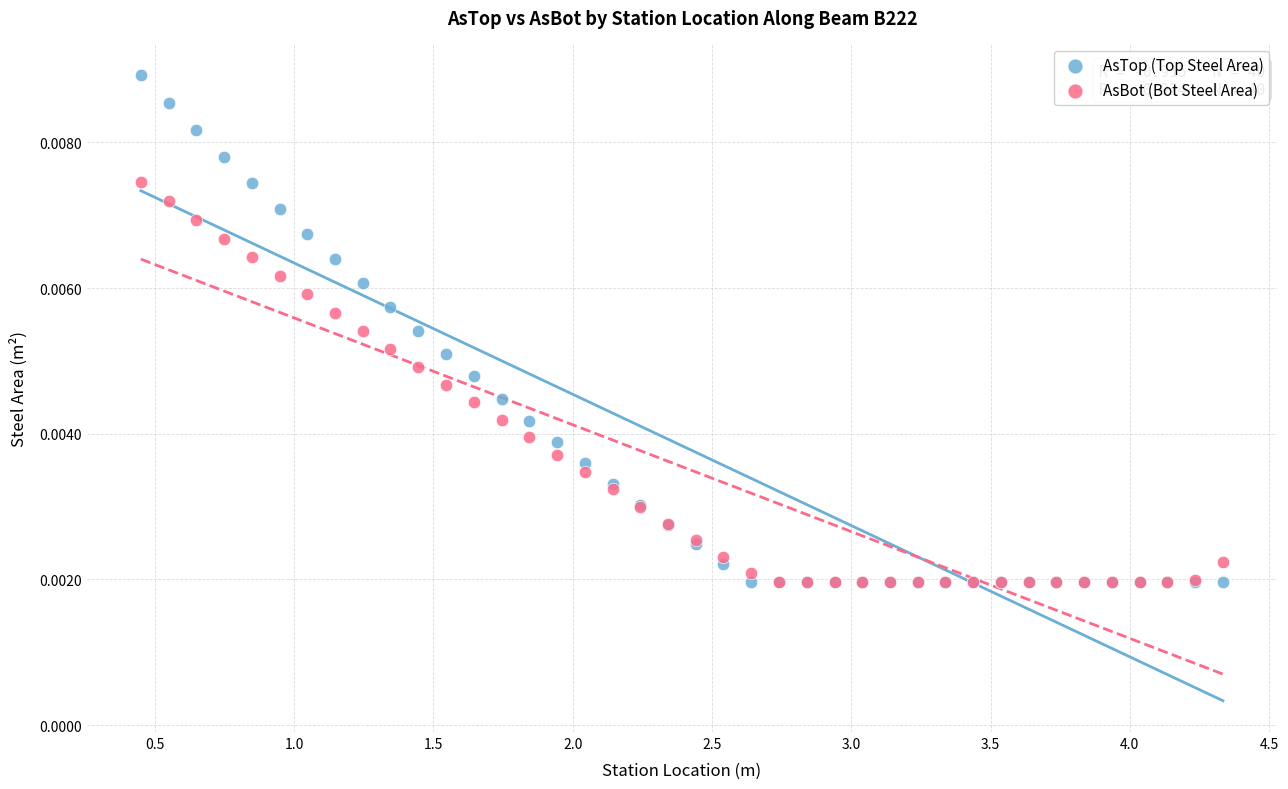

What are all the series names shown in the legend?

AsTop (Top Steel Area), AsBot (Bot Steel Area)